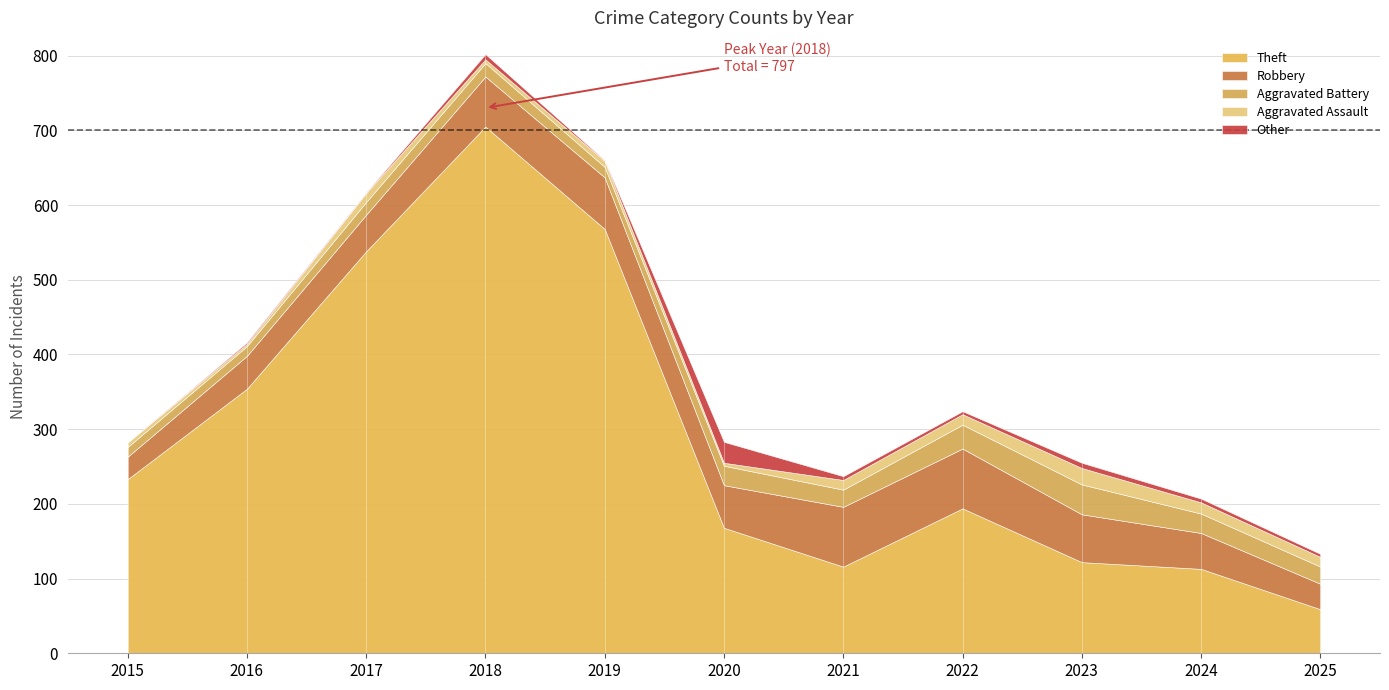

At how many categories does at least one series exceed 155?

7